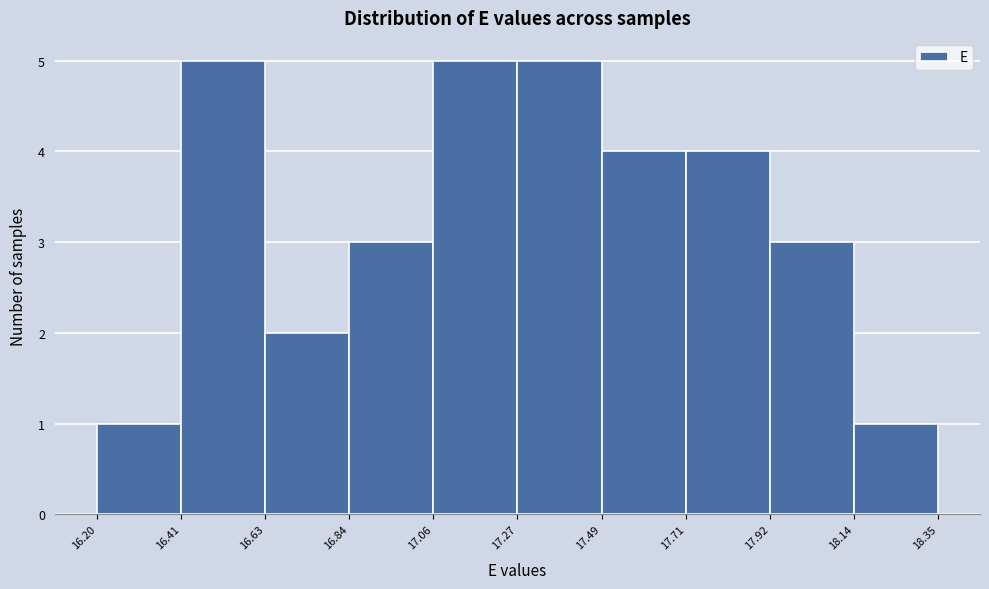

Reading left to right, list every bar in this chart as the range it spans on the x-axis followed by its height. The values are not printed on the chart, so give them approximately, as read against the axis.

16.20 to 16.41: 1
16.41 to 16.63: 5
16.63 to 16.84: 2
16.84 to 17.06: 3
17.06 to 17.27: 5
17.27 to 17.49: 5
17.49 to 17.71: 4
17.71 to 17.92: 4
17.92 to 18.14: 3
18.14 to 18.35: 1